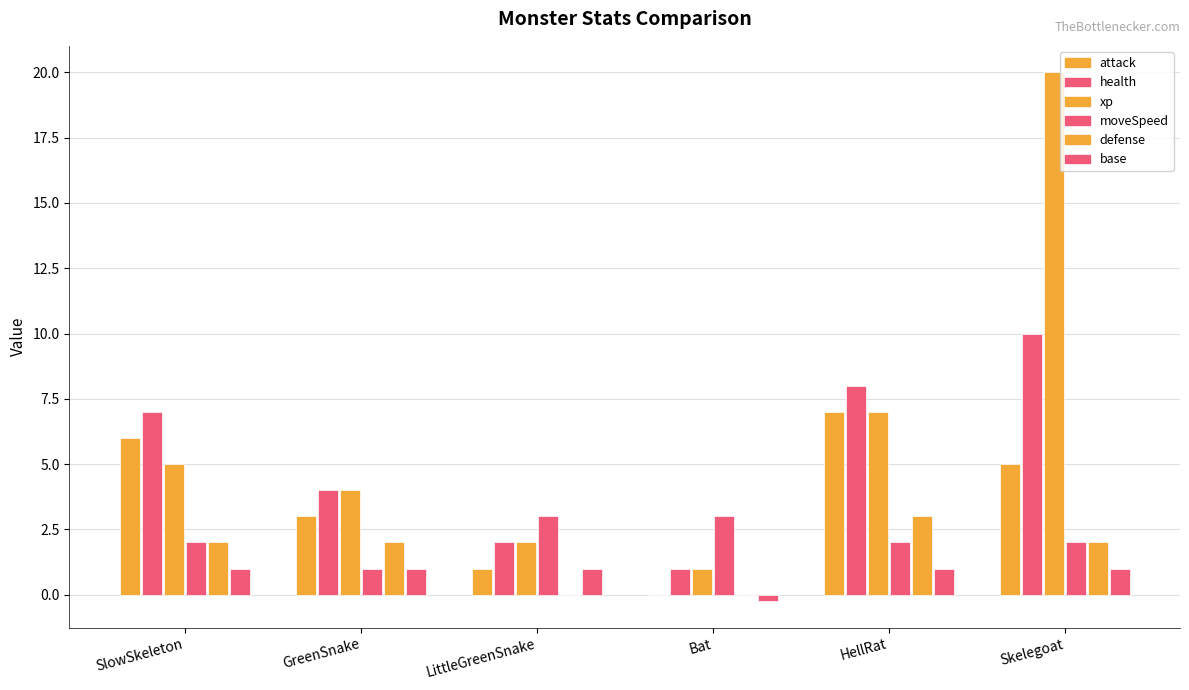

Are the bars grouped side by side (vs. stacked)?

Yes